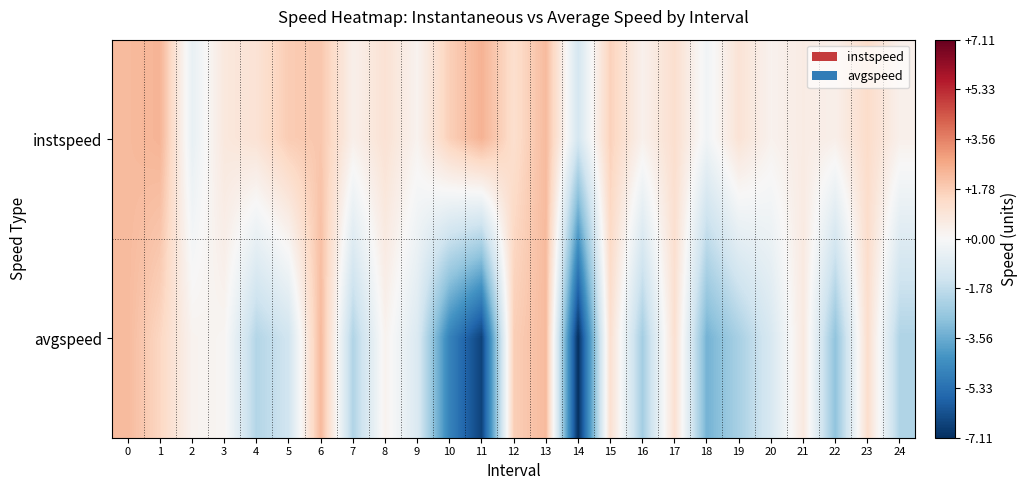

Reading left to right, list all the values displayed in this chart.

instspeed: 0=2.3	1=2.4	2=-0.5	3=0.7	4=1.0	5=1.8	6=1.9	7=0.4	8=1.0	9=0.2	10=1.7	11=2.5	12=1.2	13=2.3	14=-1.2	15=1.6	16=0.3	17=1.2	18=-0.2	19=1.0	20=0.3	21=0.6	22=0.4	23=1.3	24=0.4
avgspeed: 0=2.3	1=1.5	2=0.2	3=0.1	4=-2.1	5=-1.4	6=2.3	7=-2.1	8=0.3	9=-1.0	10=-4.8	11=-6.6	12=1.7	13=2.3	14=-7.1	15=1.1	16=-2.4	17=1.1	18=-3.4	19=-2.3	20=-1.1	21=0.7	22=-2.8	23=1.2	24=-2.2